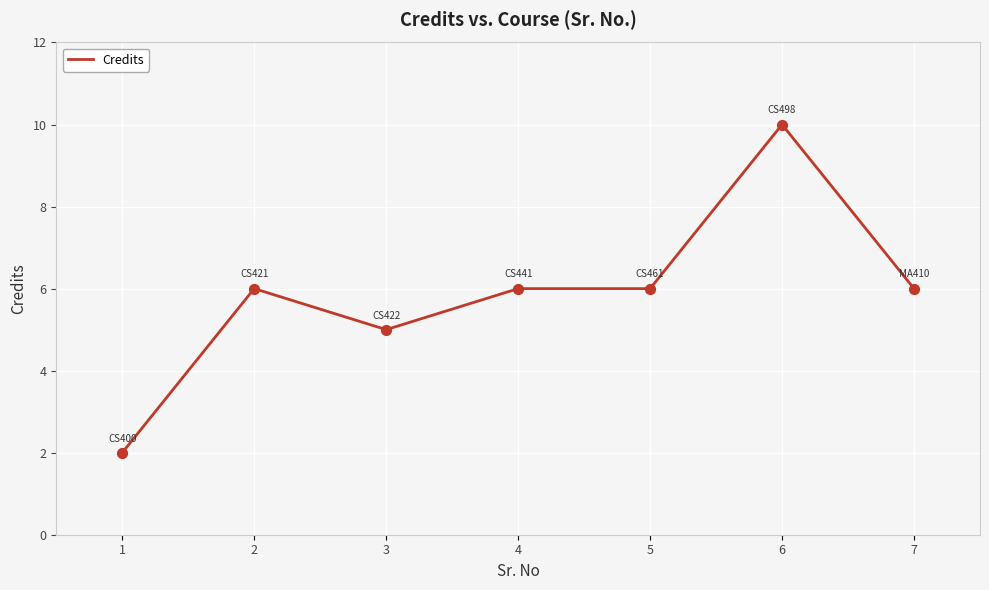

What is the change in value from 1 to 2?

+4